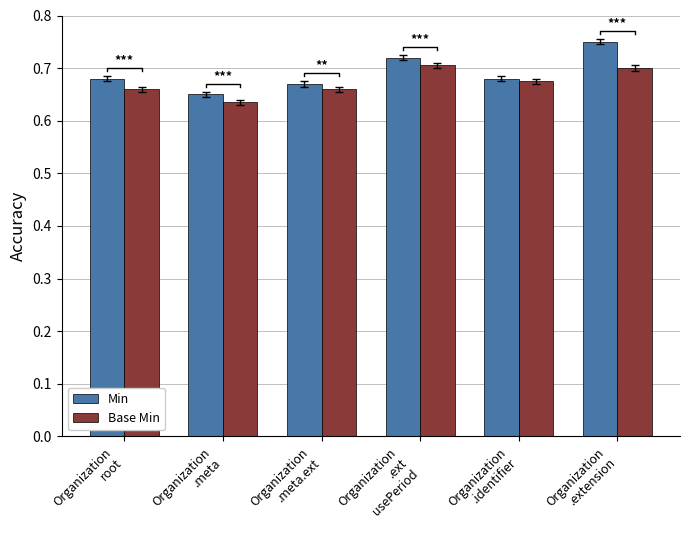

Rank the series at Organization
.extension from lowest to highest value.

Base Min, Min